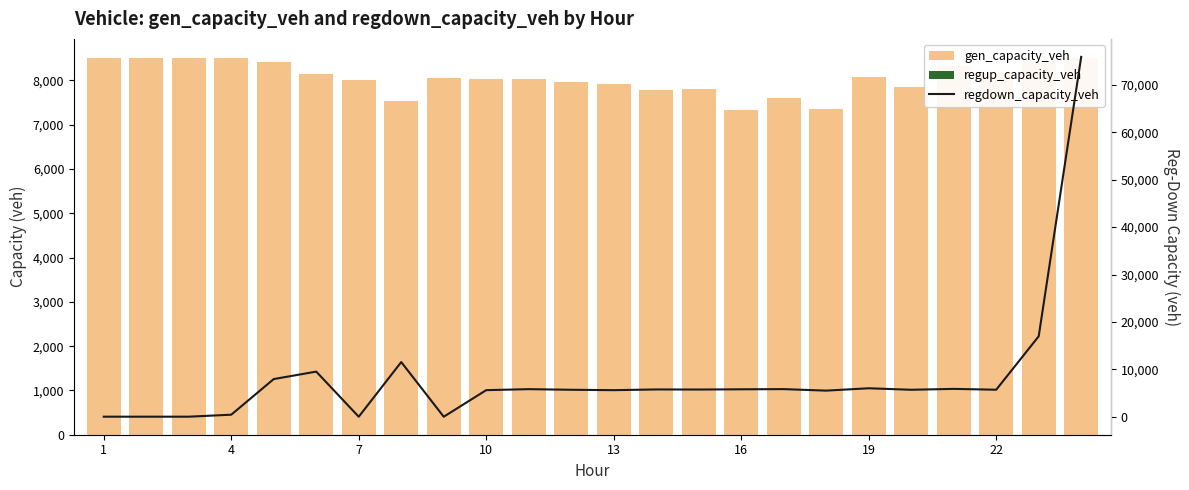

Does the chart contain any negative values?

No